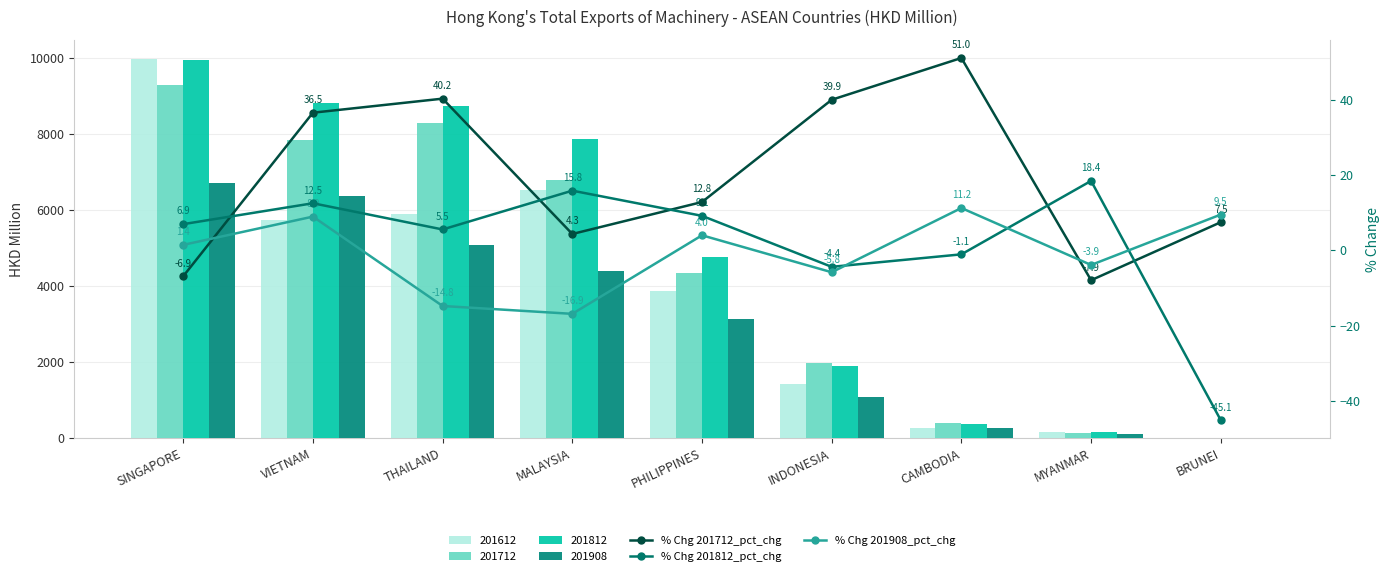

What is the sum of all % Chg 201908_pct_chg values?

-6.3